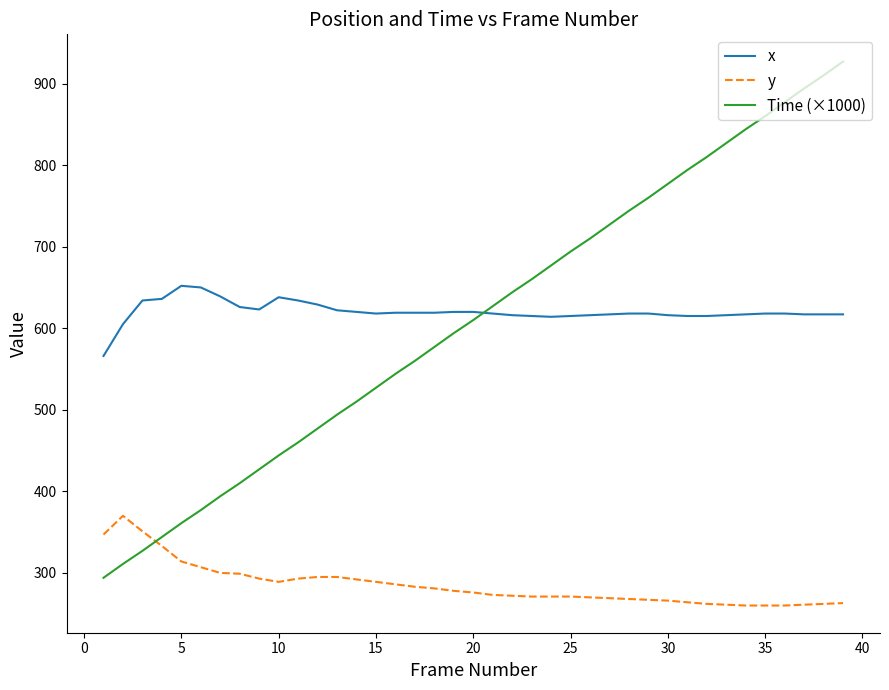

What are all the series names shown in the legend?

x, y, Time (×1000)